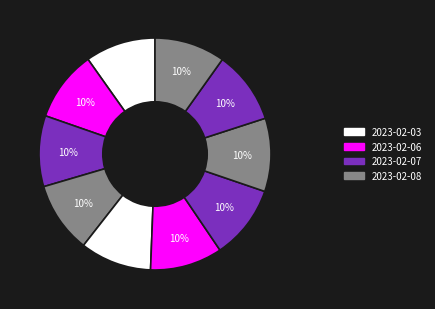

Count the number of slices in the pie.

10